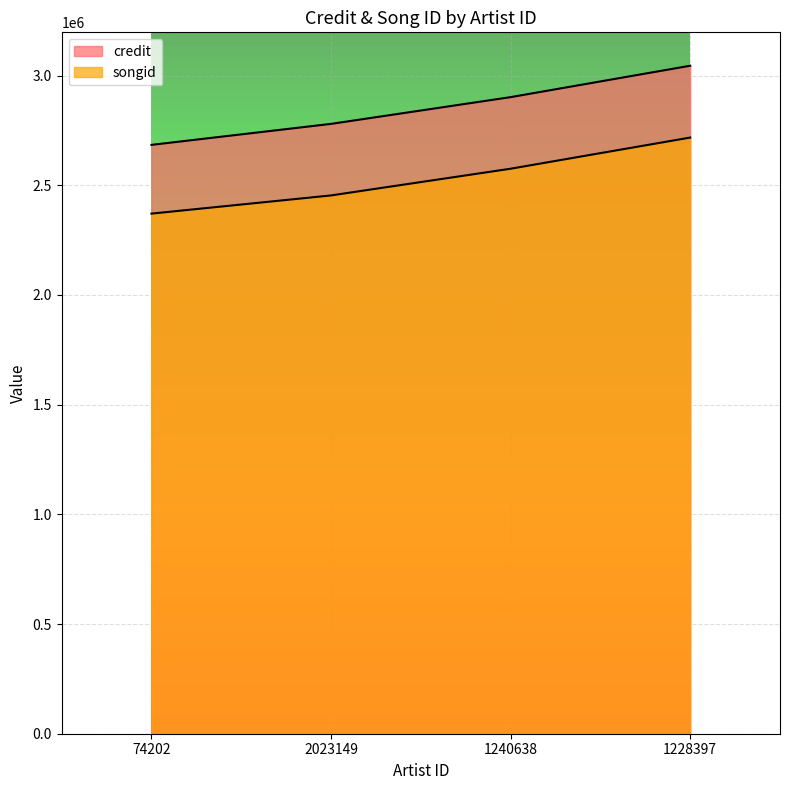

True or false: credit has more than 0 points higher than both neighbors.

False